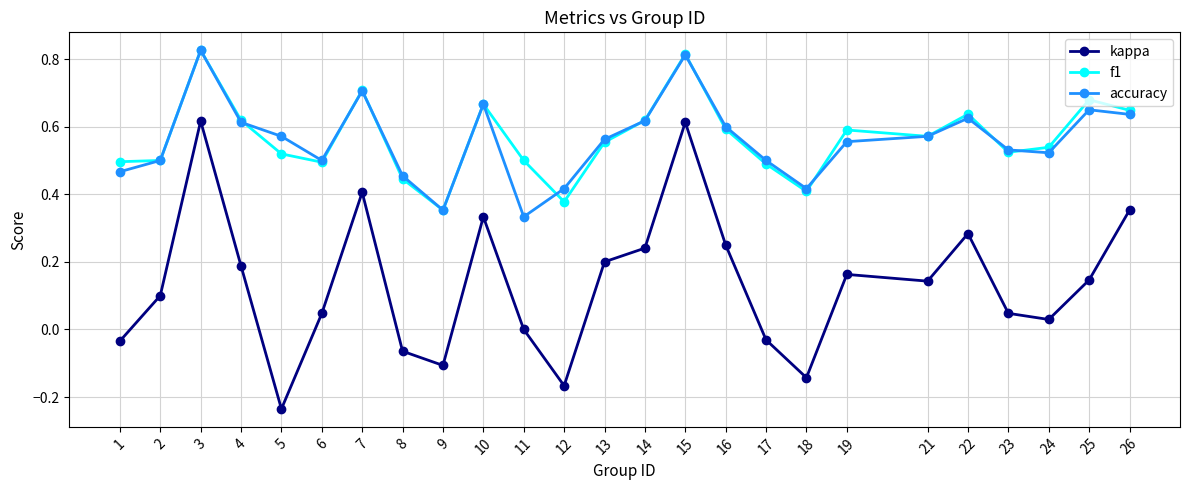

What is the total value across all series at 15?

2.2